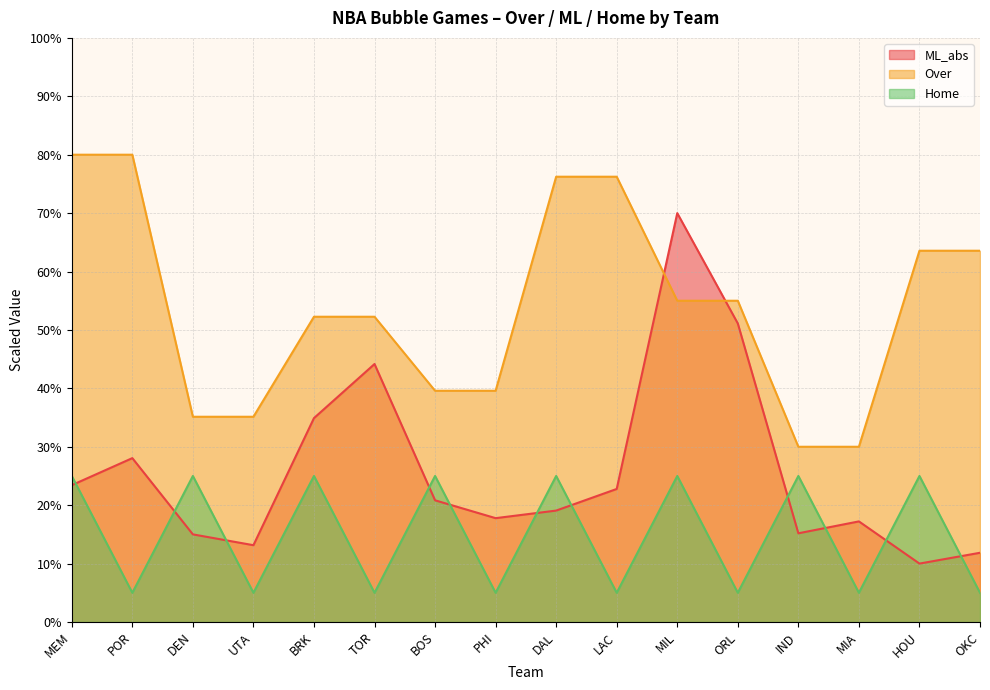

Reading left to right, transcribe all the data shown in this chart.

Over: MEM=80.0	POR=80.0	DEN=35.1	UTA=35.1	BRK=52.3	TOR=52.3	BOS=39.6	PHI=39.6	DAL=76.2	LAC=76.2	MIL=55.0	ORL=55.0	IND=30.0	MIA=30.0	HOU=63.6	OKC=63.6
ML_abs: MEM=23.4	POR=28.1	DEN=15.0	UTA=13.1	BRK=34.9	TOR=44.2	BOS=20.8	PHI=17.8	DAL=19.1	LAC=22.8	MIL=70.0	ORL=51.1	IND=15.2	MIA=17.2	HOU=10.0	OKC=11.9
Home: MEM=25.0	POR=5.0	DEN=25.0	UTA=5.0	BRK=25.0	TOR=5.0	BOS=25.0	PHI=5.0	DAL=25.0	LAC=5.0	MIL=25.0	ORL=5.0	IND=25.0	MIA=5.0	HOU=25.0	OKC=5.0